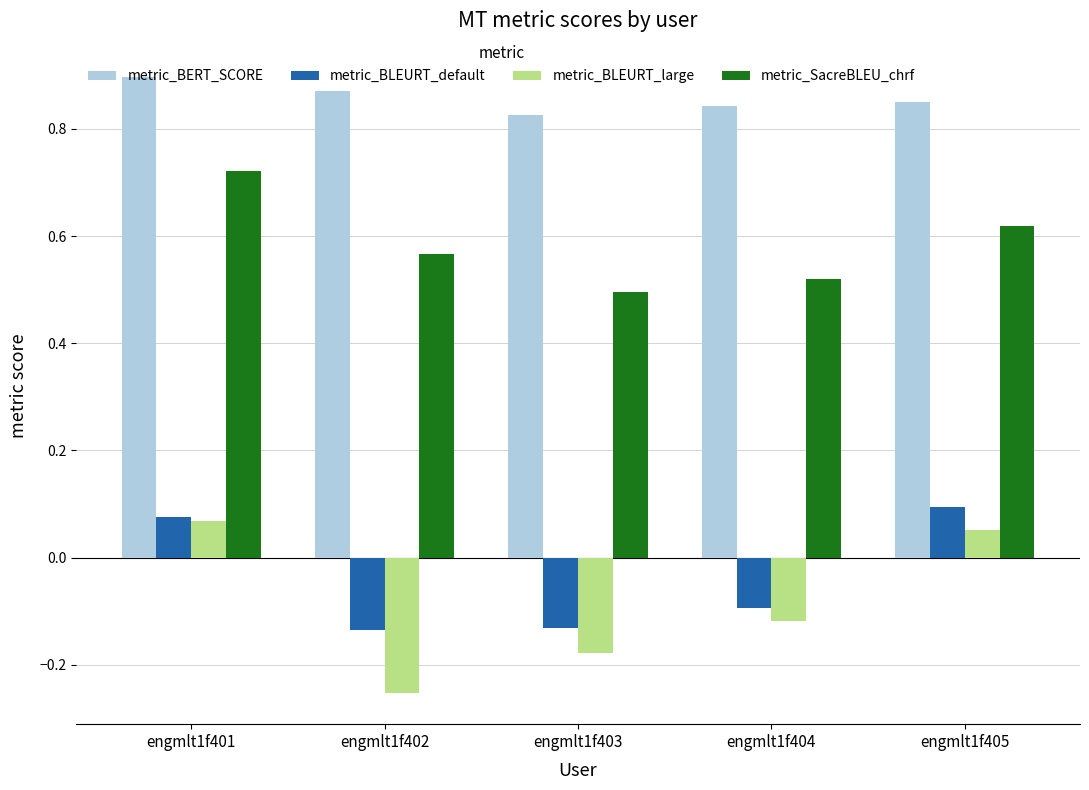

Which category has the highest value in the metric_BERT_SCORE series?

engmlt1f401